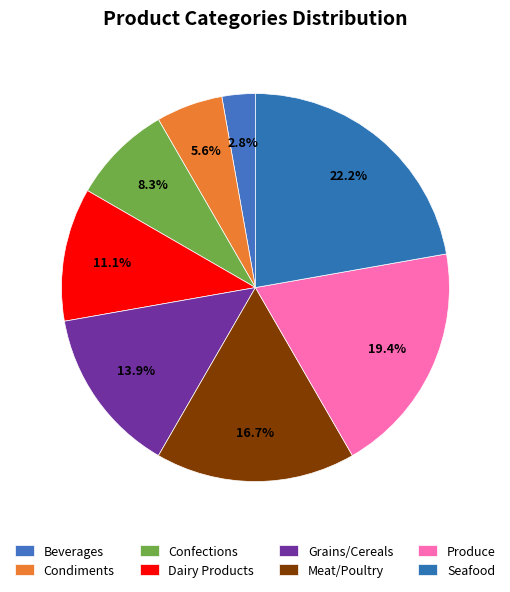

Do Beverages and Grains/Cereals together represent more than half of the pie?

No